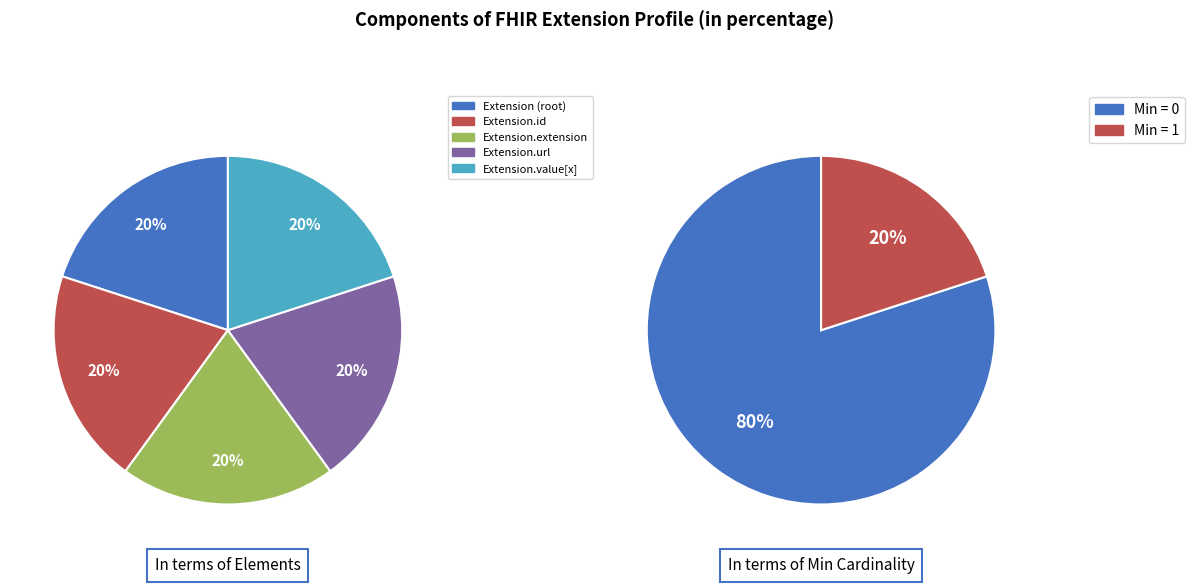

Combined, do Extension and Extension.value[x] account for over 50%?

No